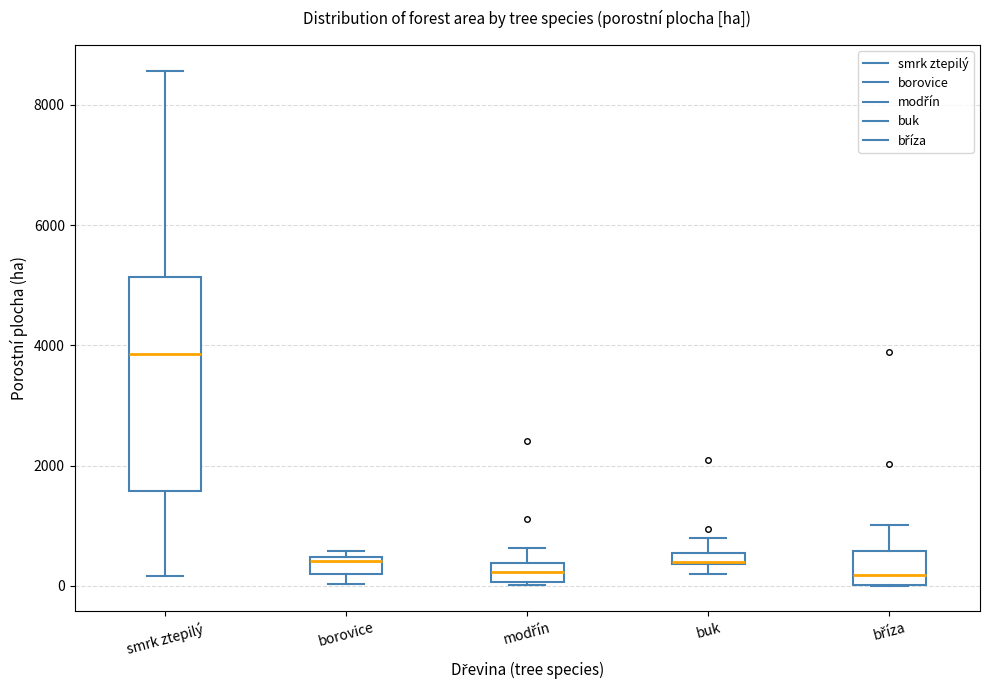

Which box is the tallest, from its lower edge to its upper edge?

smrk ztepilý